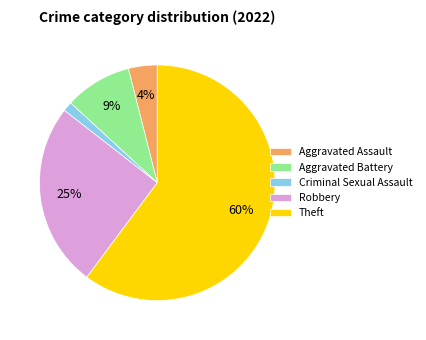

To the nearest percent, what is the average slice percentage?

20%